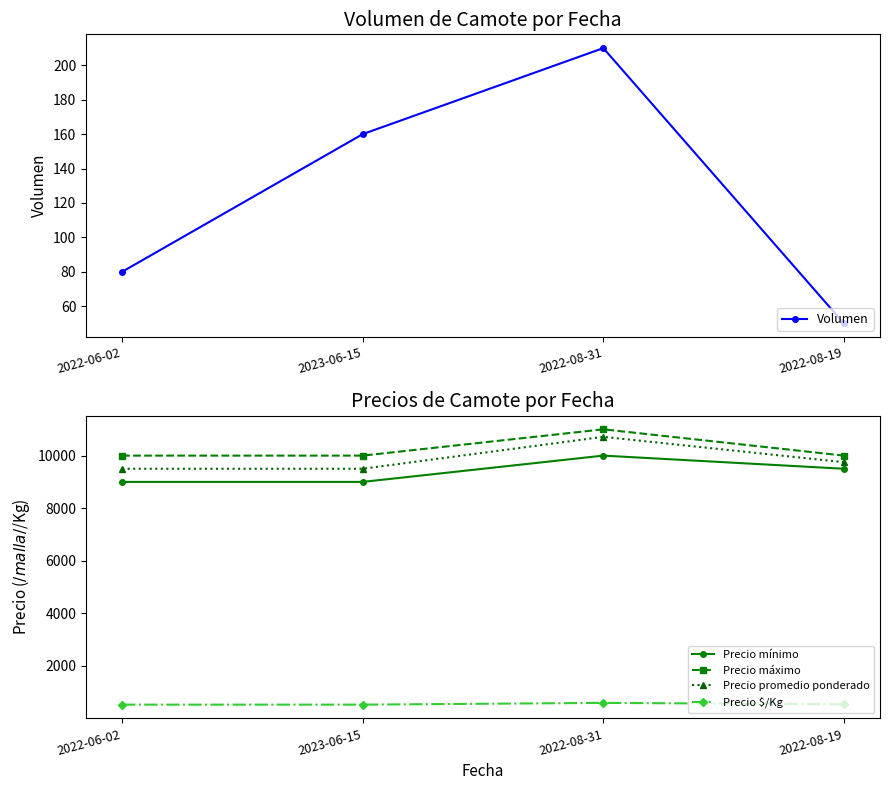

True or false: Precio $/Kg and Precio máximo intersect in this chart.

False